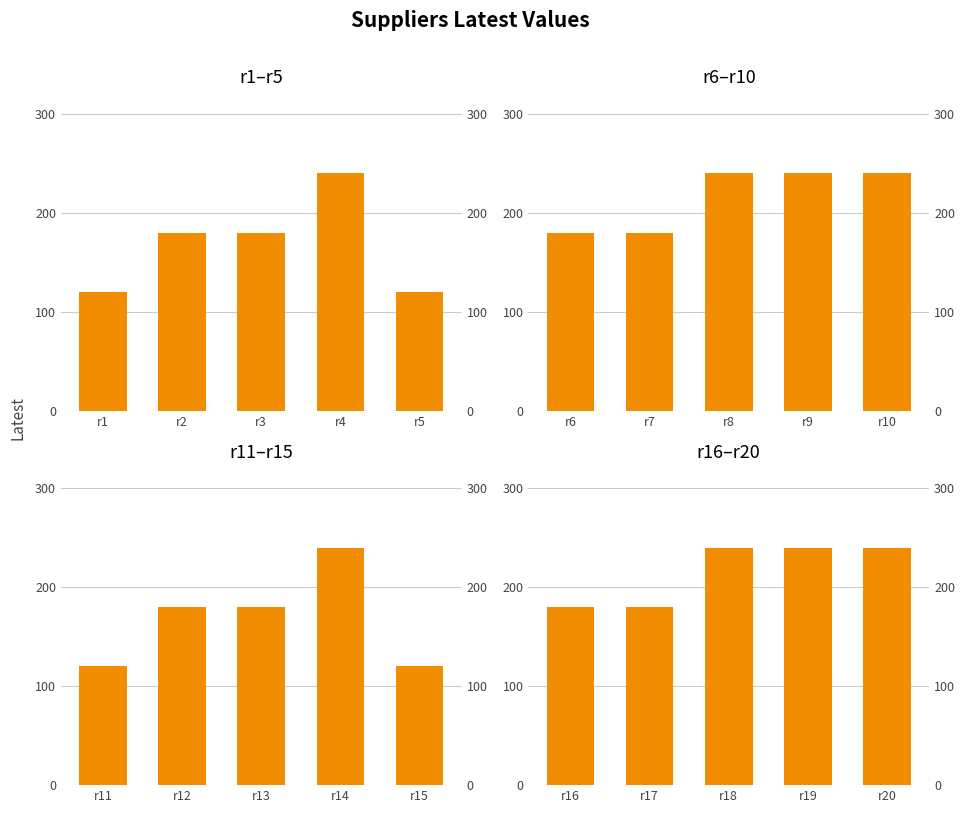

True or false: the data shows 240 at r19.

True